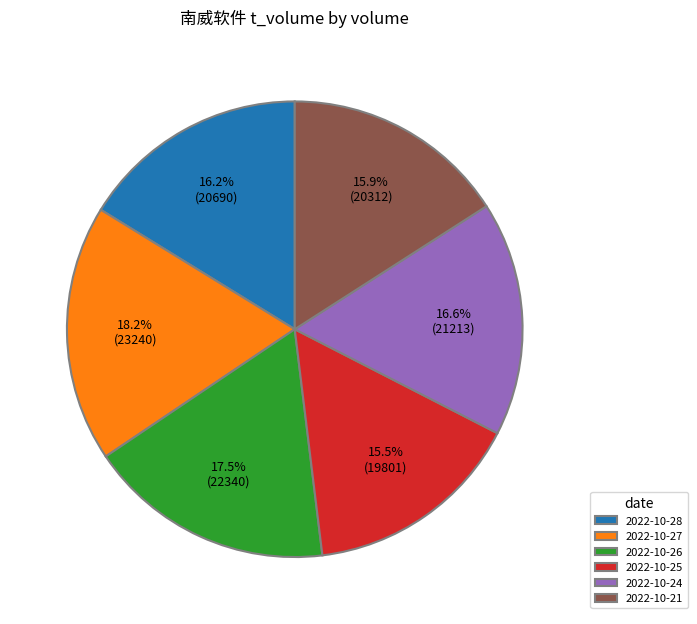

How many segments does this pie chart have?

6